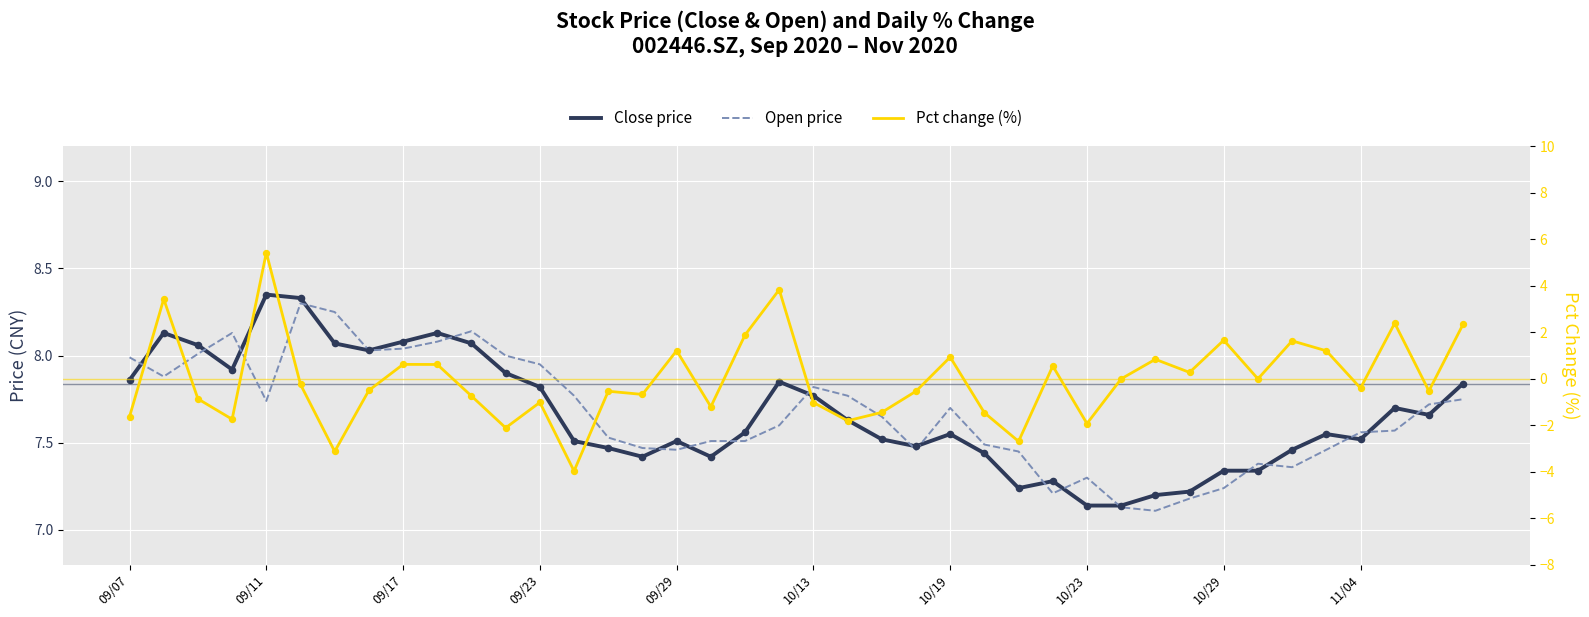

Which series has the largest total across all categories?

Open price